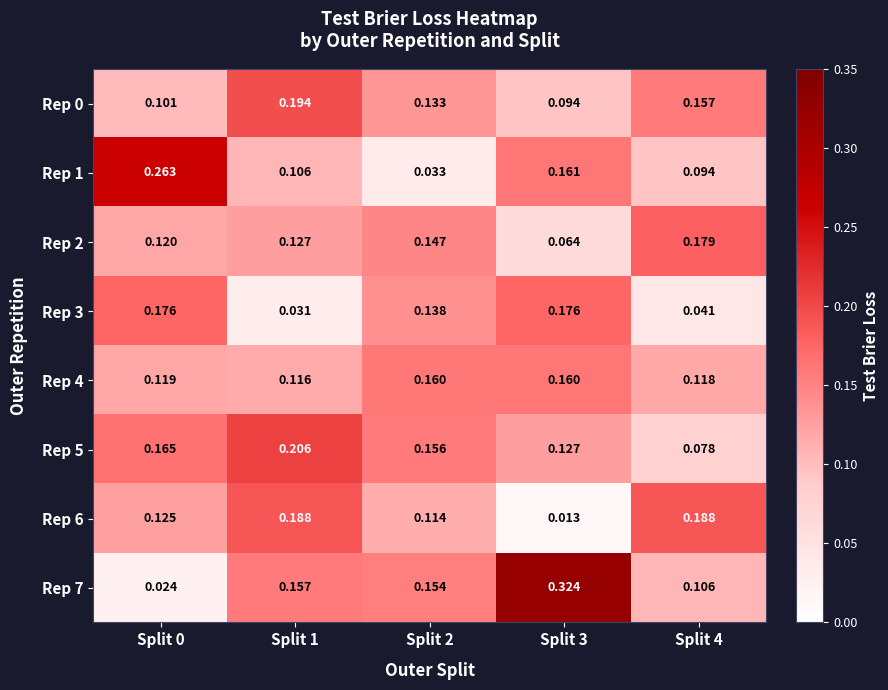

How many series are shown in this chart?

8